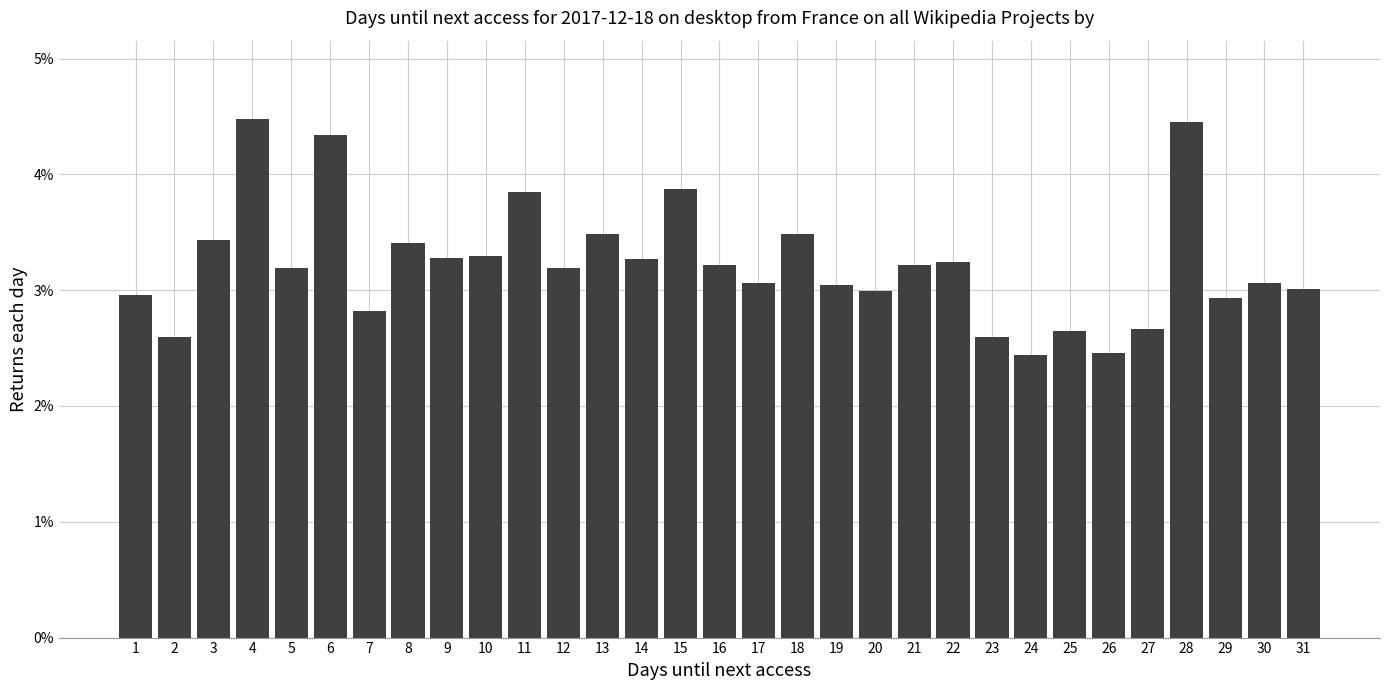

Are the bars horizontal?

No